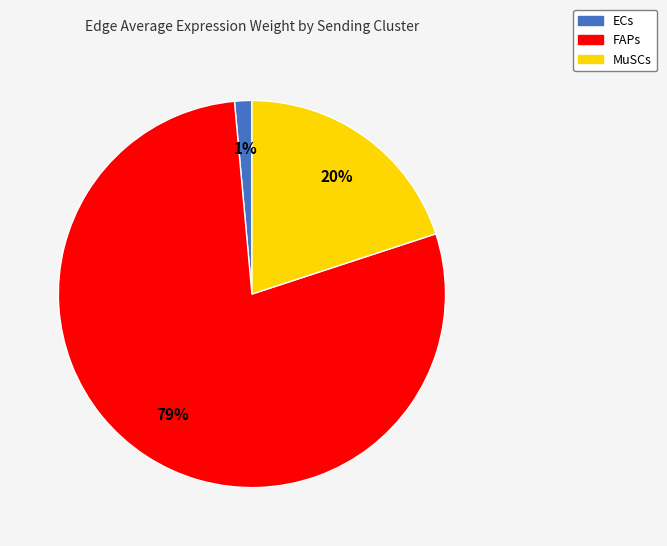

Is it true that FAPs is 38% of the pie?

False